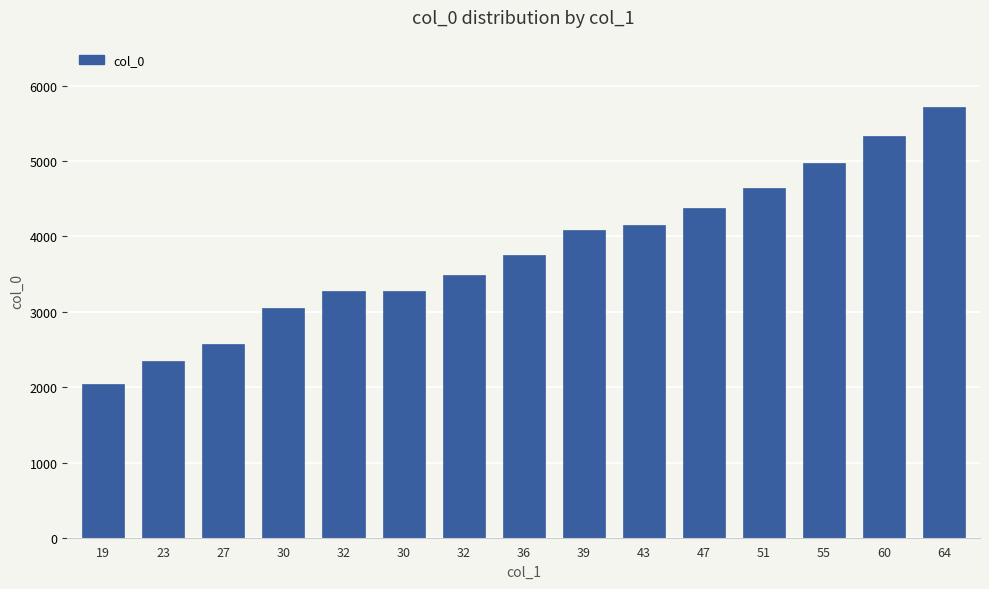

What is the label of the 11th bar from the left?

47